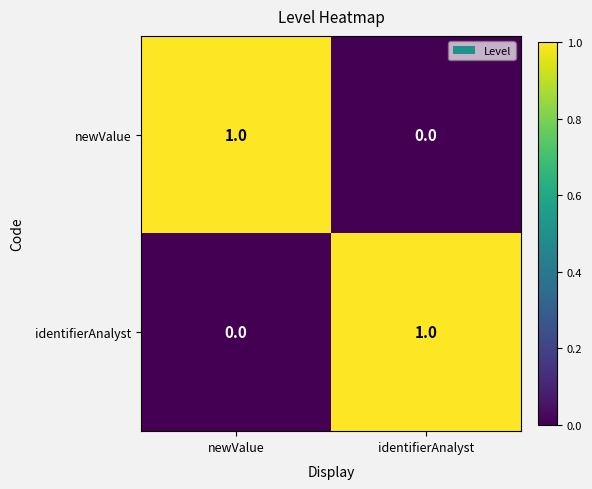

What is the total value across all series at identifierAnalyst?

1